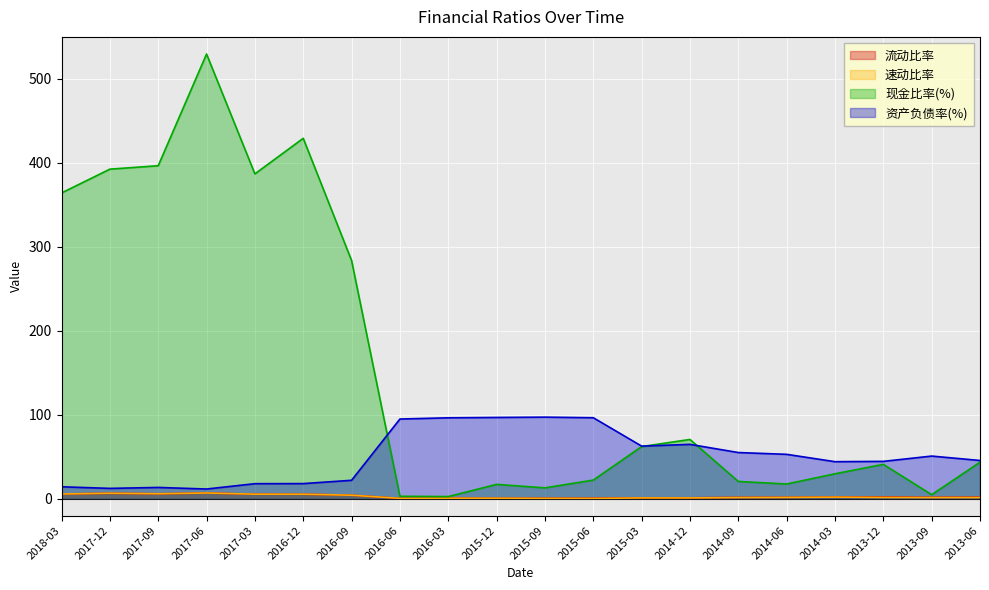

Which series has the largest range (max minus min)?

现金比率(%)